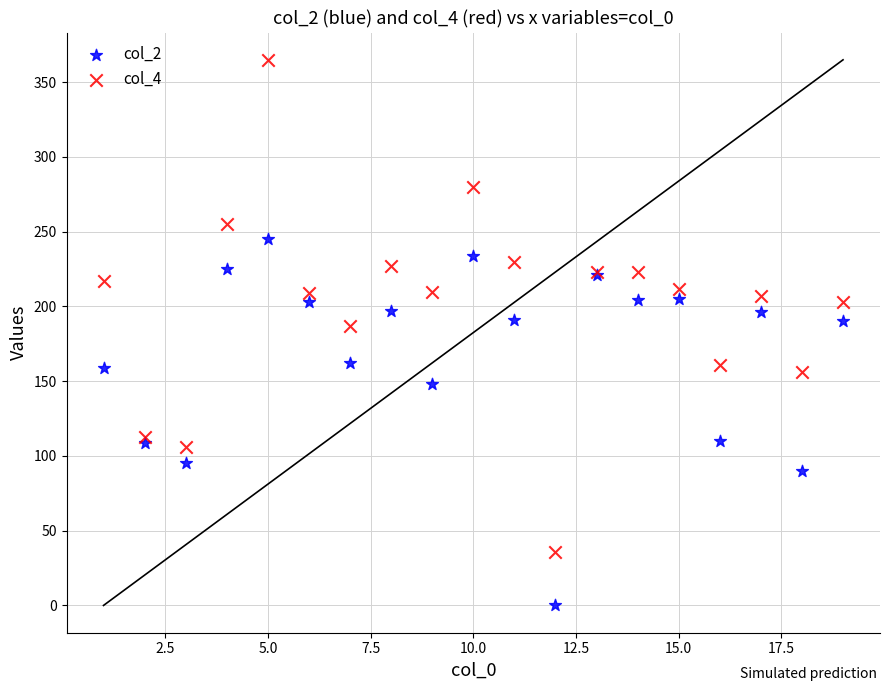

Which series has the widest spread of Y values?

col_4